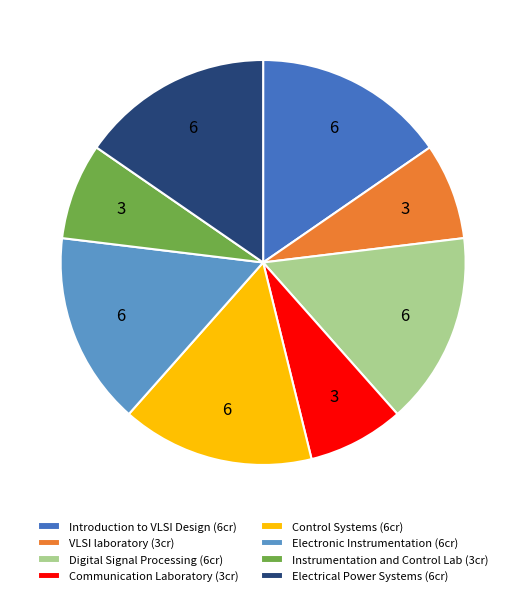

Is there any slice that represents more than half of the pie?

No